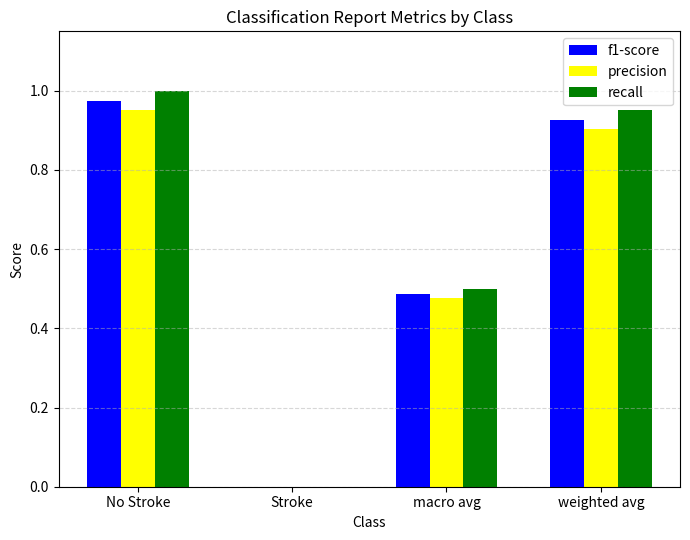

Which category has the highest value in the precision series?

No Stroke